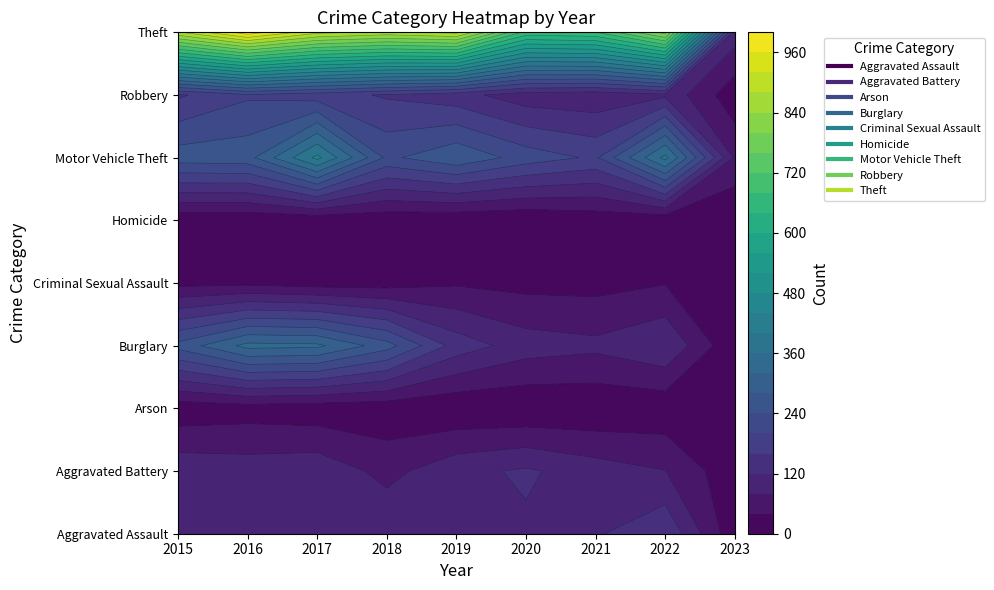

What is the sum of the Robbery values at 2021 and 2015?

245